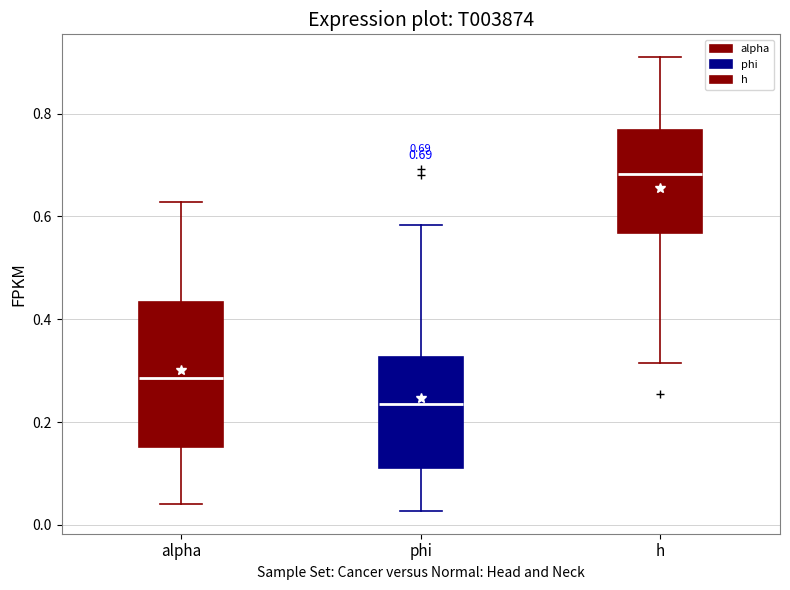

Which box is the tallest, from its lower edge to its upper edge?

alpha